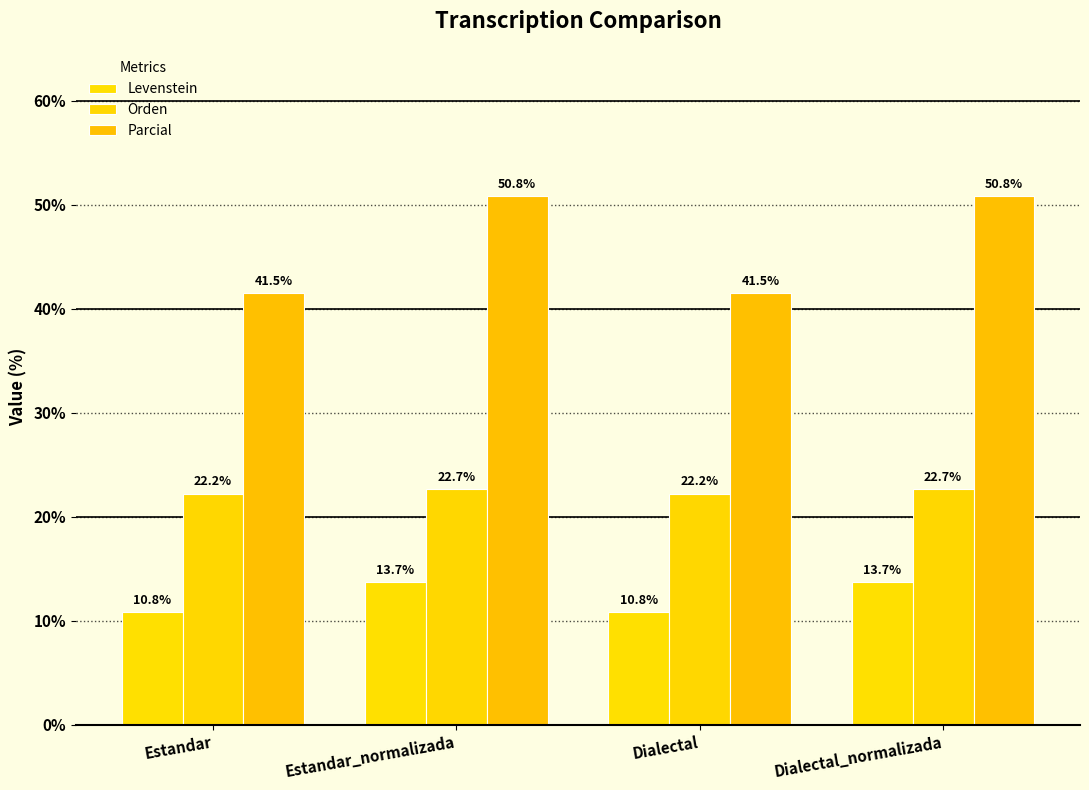

List the labels in order of Orden value, largest first.

Estandar_normalizada, Dialectal_normalizada, Estandar, Dialectal